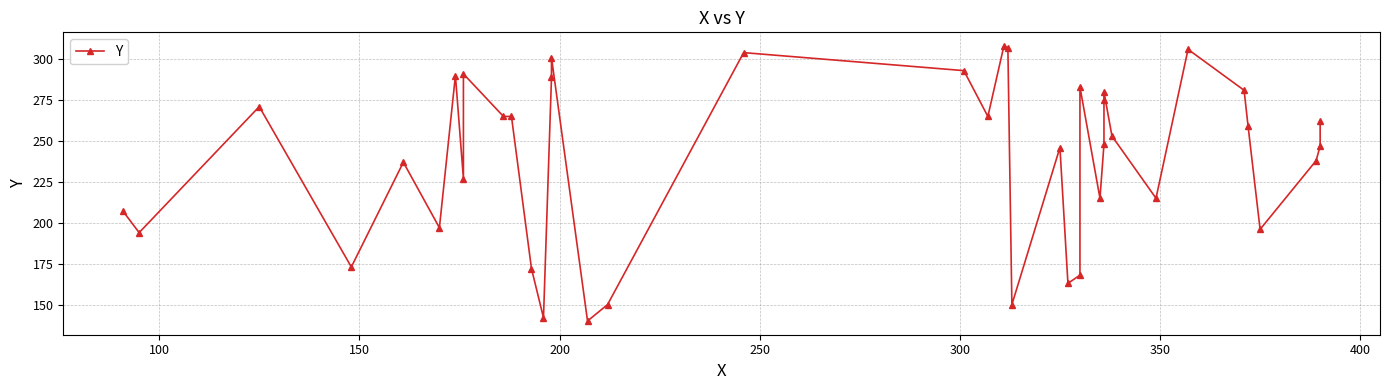

How many points are lower than both their immediate neighbors (excluding endpoints)?

12